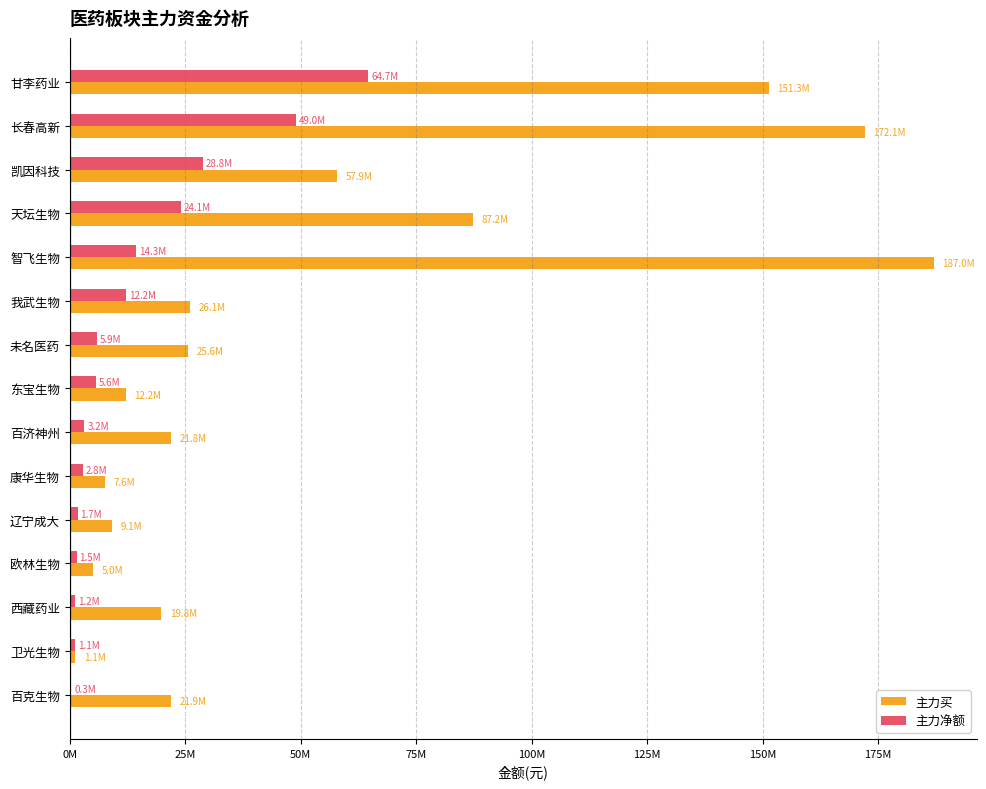

At how many categories does at least one series exceed 6170150?

13